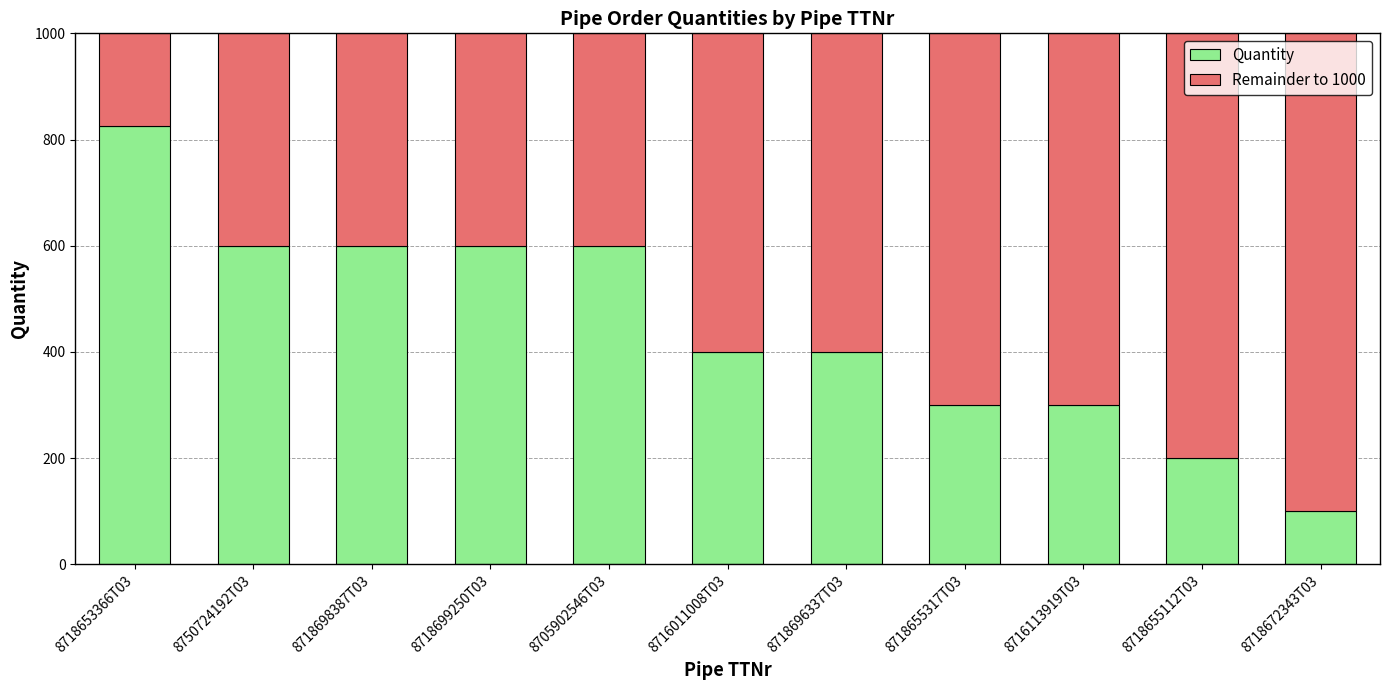

How many bars are there in total?

11